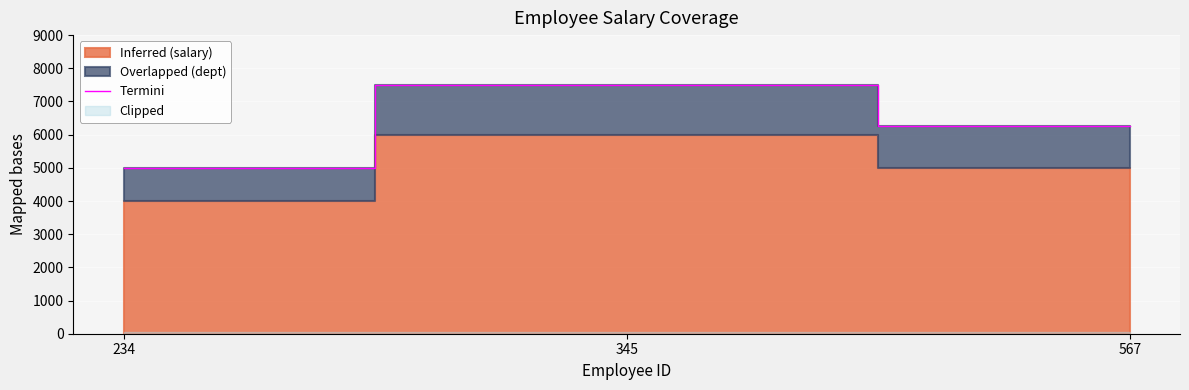

True or false: the data shows 13403 at 345.

False